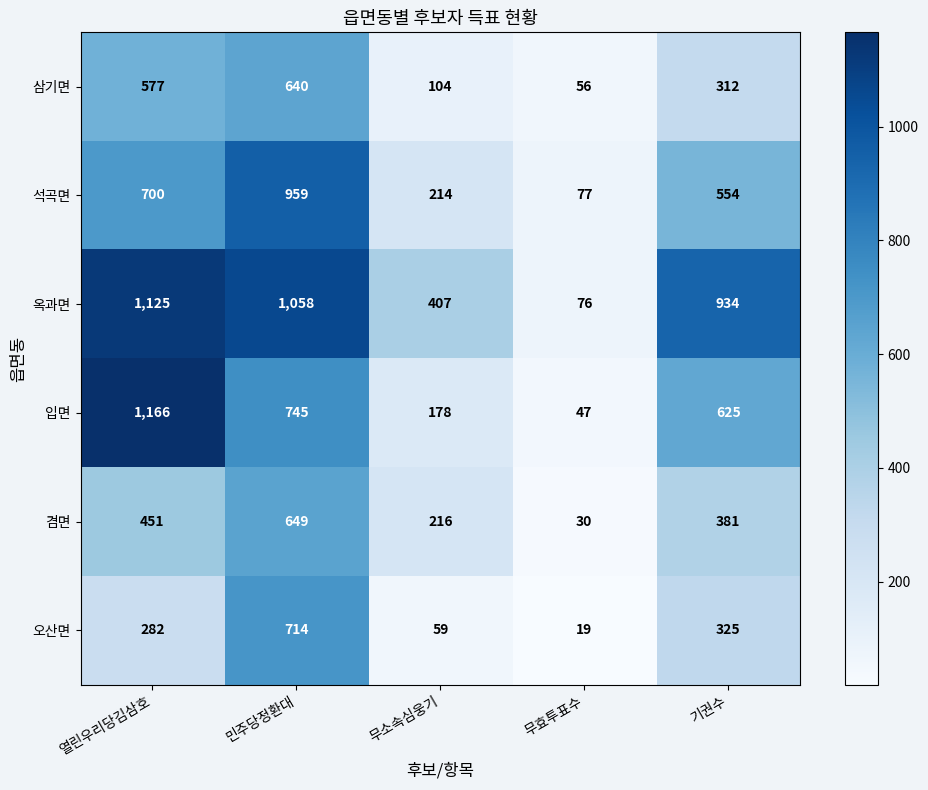

Which series has the widest spread of values?

입면